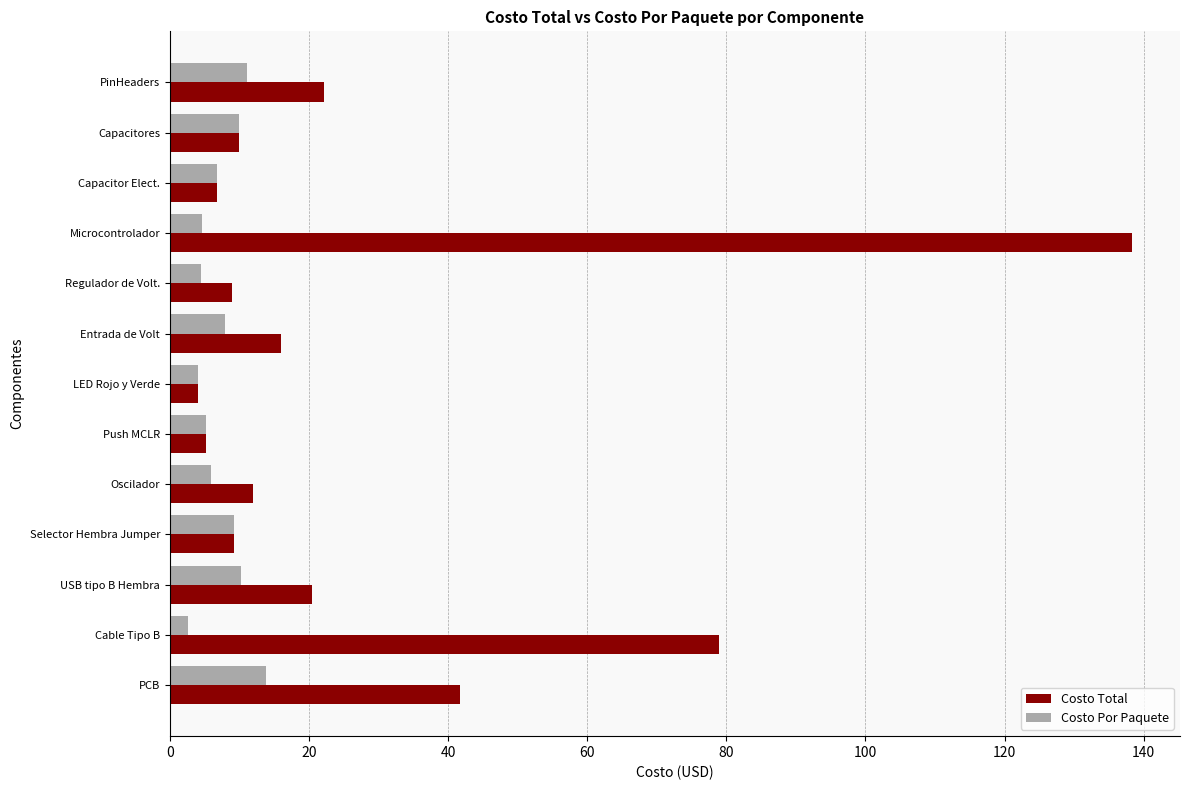

What are all the series names shown in the legend?

Costo Total, Costo Por Paquete